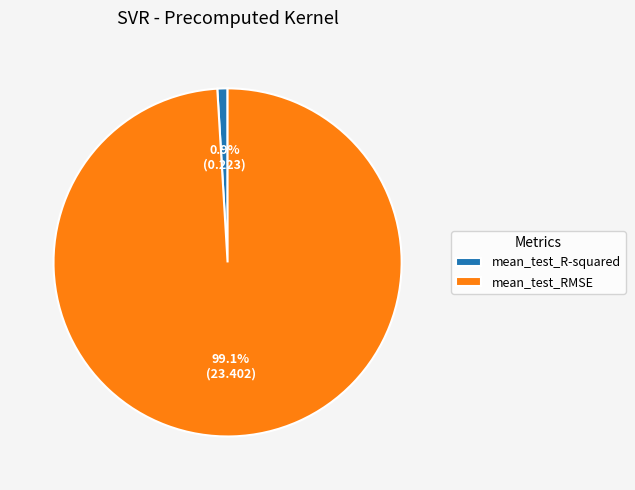

Is there a majority slice in this chart?

Yes